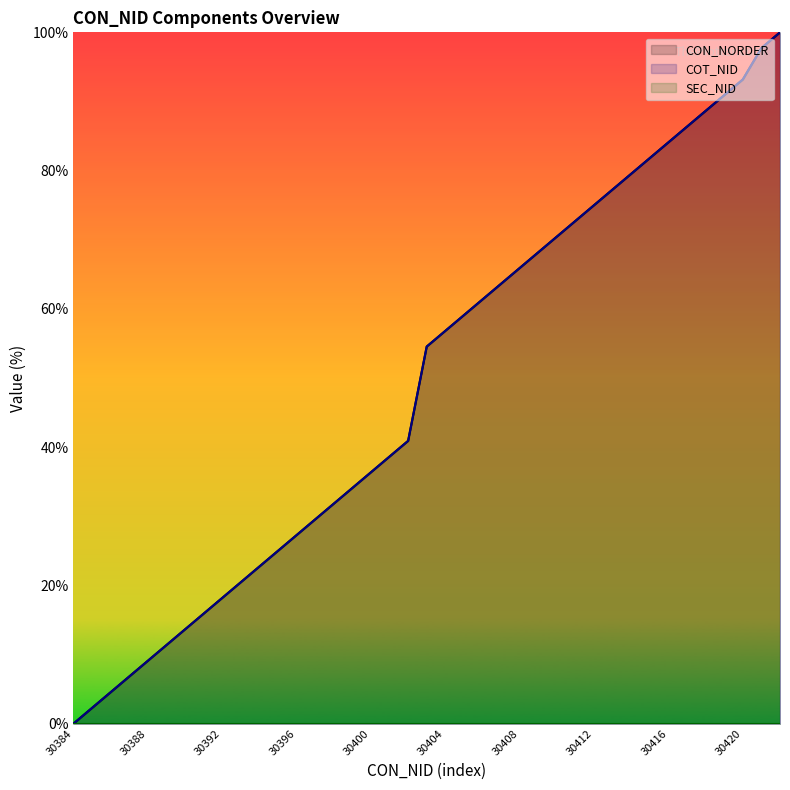

Reading left to right, transcribe all the data shown in this chart.

CON_NORDER: 0.0	2.3	4.5	6.8	9.1	11.4	13.6	15.9	18.2	20.5	22.7	25.0	27.3	29.5	31.8	34.1	36.4	38.6	40.9	54.5	56.8	59.1	61.4	63.6	65.9	68.2	70.5	72.7	75.0	77.3	79.5	81.8	84.1	86.4	88.6	90.9	93.2	97.7	100.0
COT_NID: 0.0	2.3	4.5	6.8	9.1	11.4	13.6	15.9	18.2	20.5	22.7	25.0	27.3	29.5	31.8	34.1	36.4	38.6	40.9	54.5	56.8	59.1	61.4	63.6	65.9	68.2	70.5	72.7	75.0	77.3	79.5	81.8	84.1	86.4	88.6	90.9	93.2	97.7	100.0
SEC_NID: 0.0	0.0	0.0	0.0	0.0	0.0	0.0	0.0	0.0	0.0	0.0	0.0	0.0	0.0	0.0	0.0	0.0	0.0	0.0	0.0	0.0	0.0	0.0	0.0	0.0	0.0	0.0	0.0	0.0	0.0	0.0	0.0	0.0	0.0	0.0	0.0	0.0	0.0	0.0